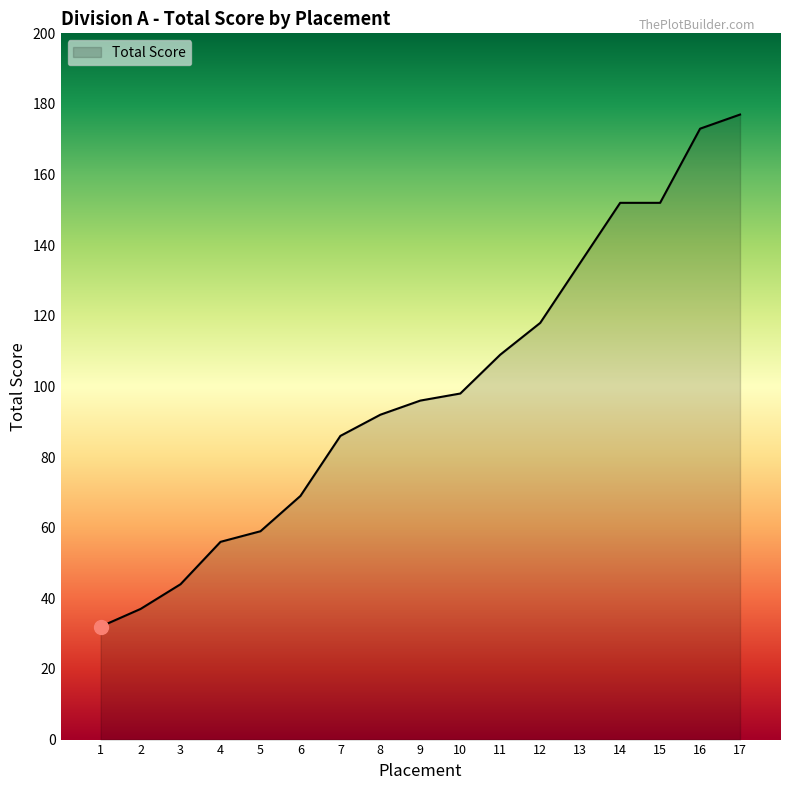

Reading left to right, transcribe all the data shown in this chart.

32	37	44	56	59	69	86	92	96	98	109	118	135	152	152	173	177